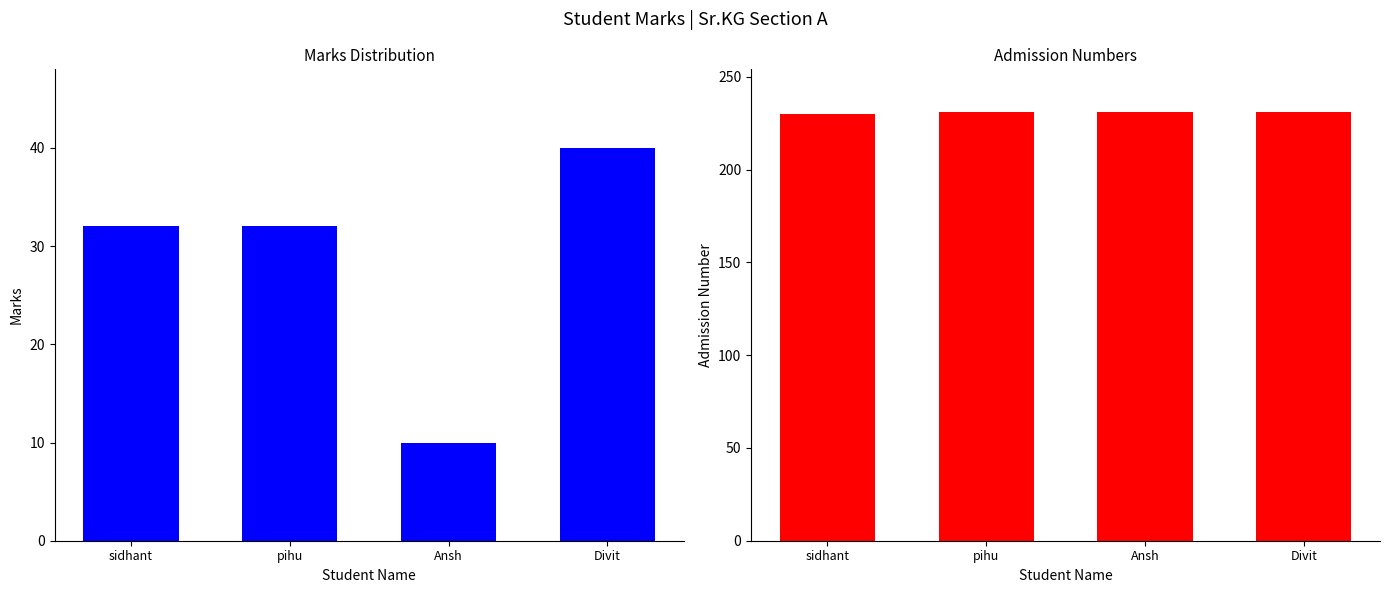

List the series in order of their overall mean, lowest first.

Marks, Adm_no